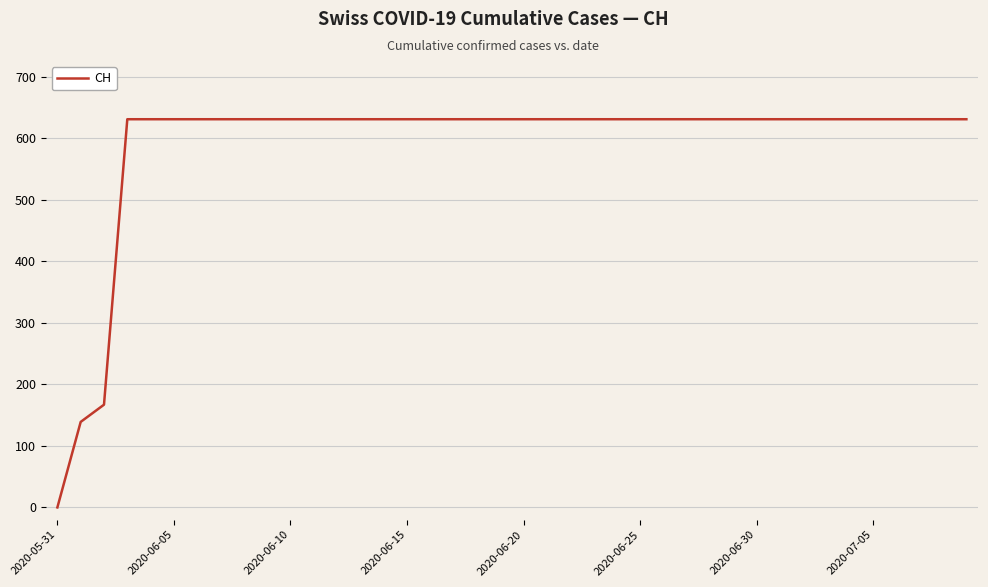

What is the greatest value displayed?

631